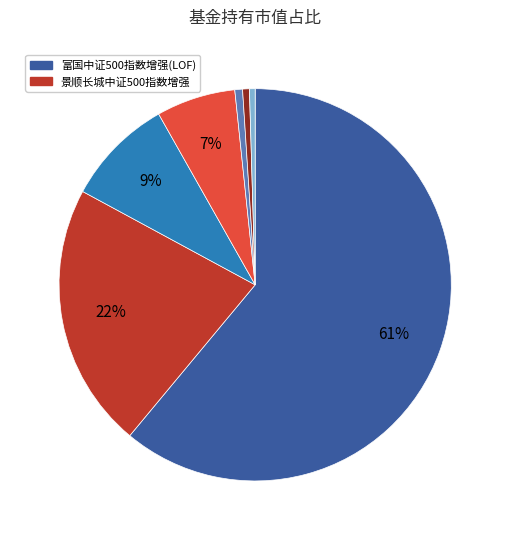

Is there a majority slice in this chart?

Yes